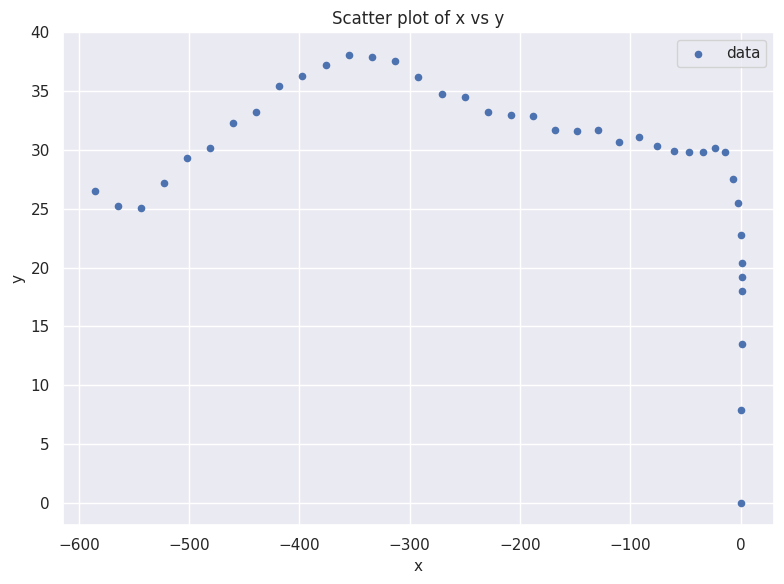

What is the range of X values (max minus min)?

586.0